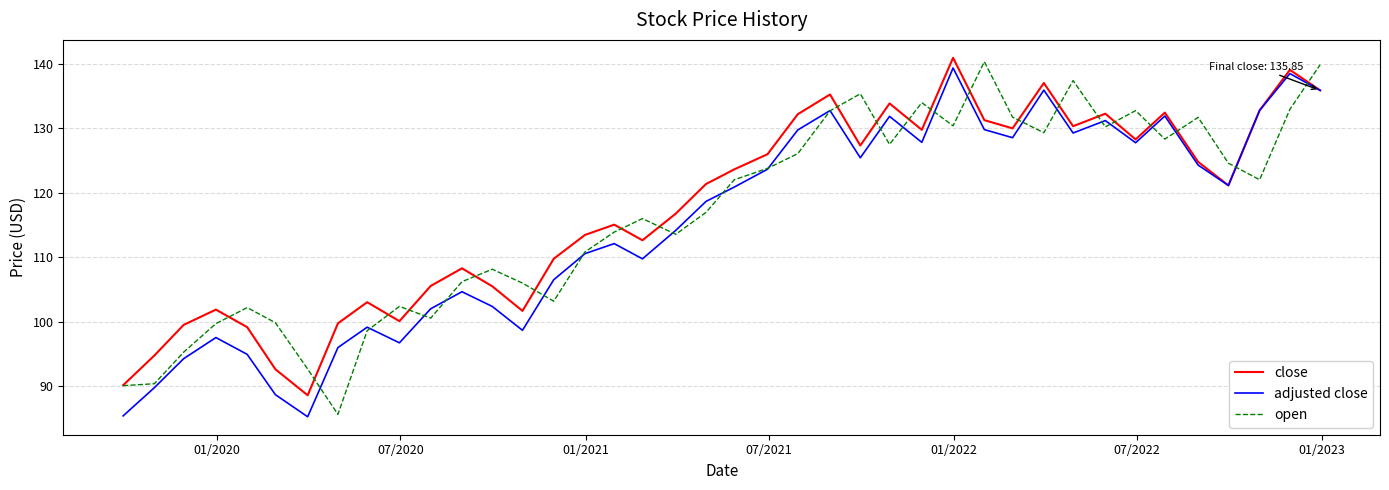

How many lines are shown in the chart?

3